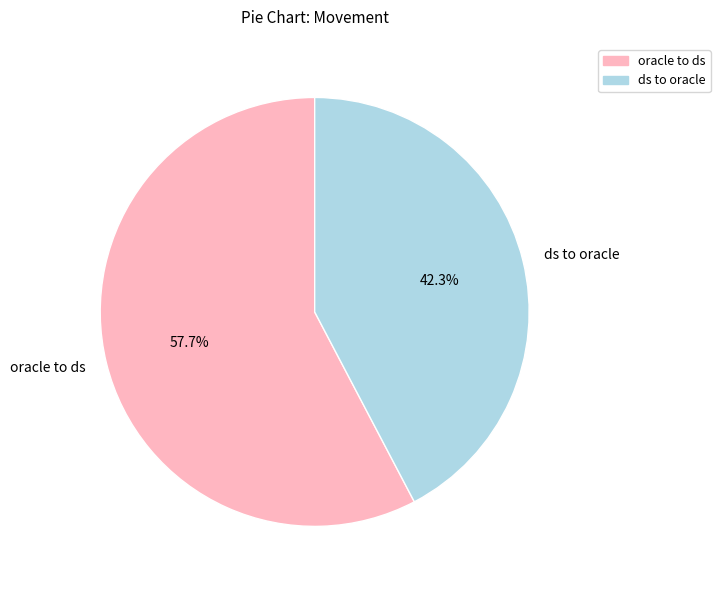

Between ds to oracle and oracle to ds, which is larger?

oracle to ds